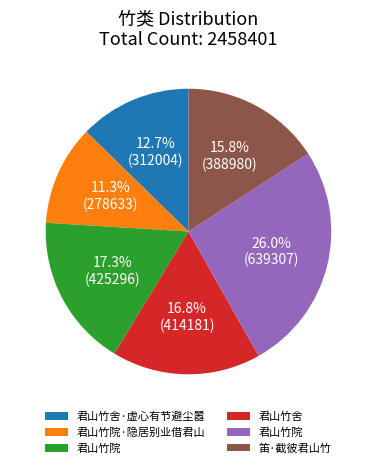

Is there a majority slice in this chart?

No